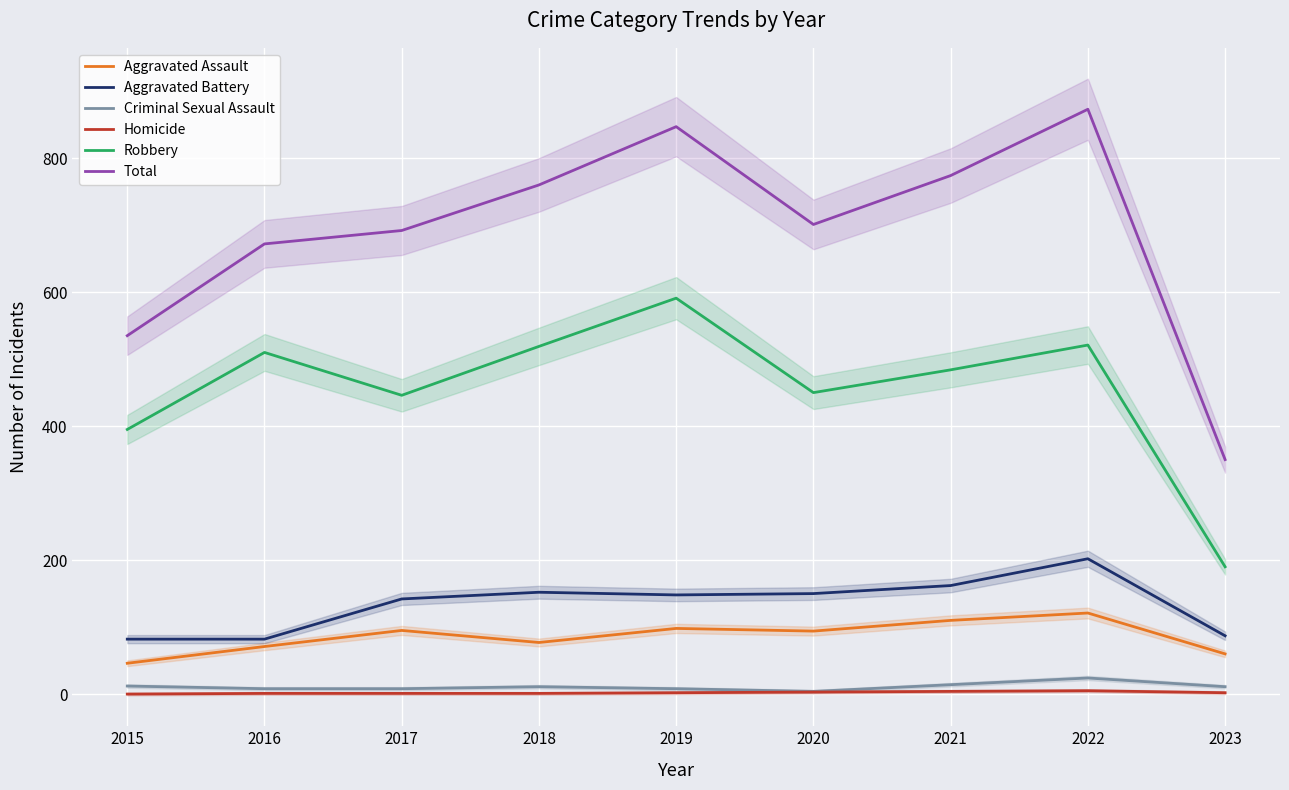

Which series changed the most between 2016 and 2017?

Robbery